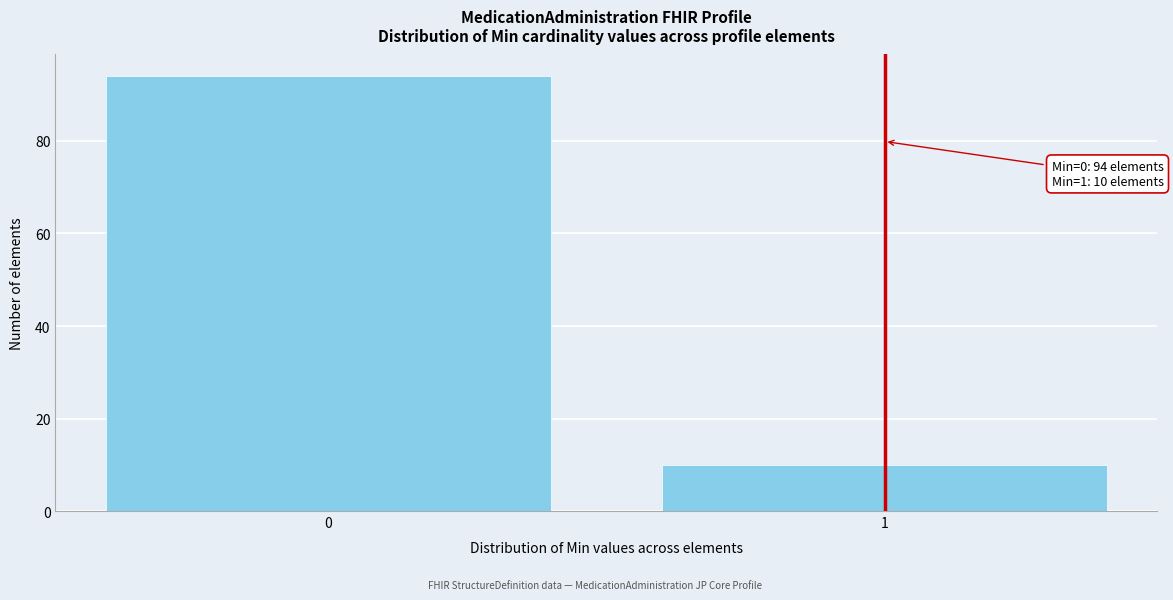

Reading left to right, extract all data points from this chart.

94	10